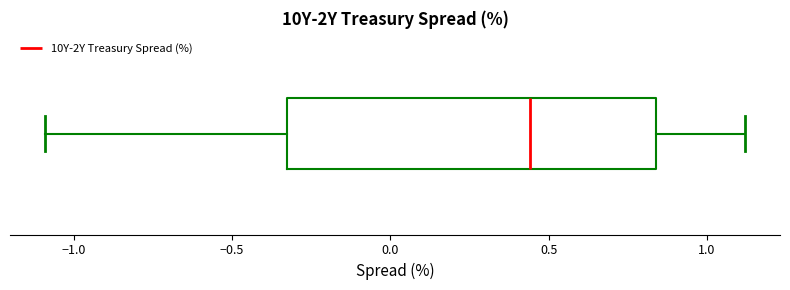

Read this box plot against the x-axis: the position of the median line, the range covered by the box, and the ends of both whiskers. The values are not printed on the chart, so give them approximately, as read against the axis.

median 0.45, box -0.30 to 0.85, whiskers -1.10 to 1.10